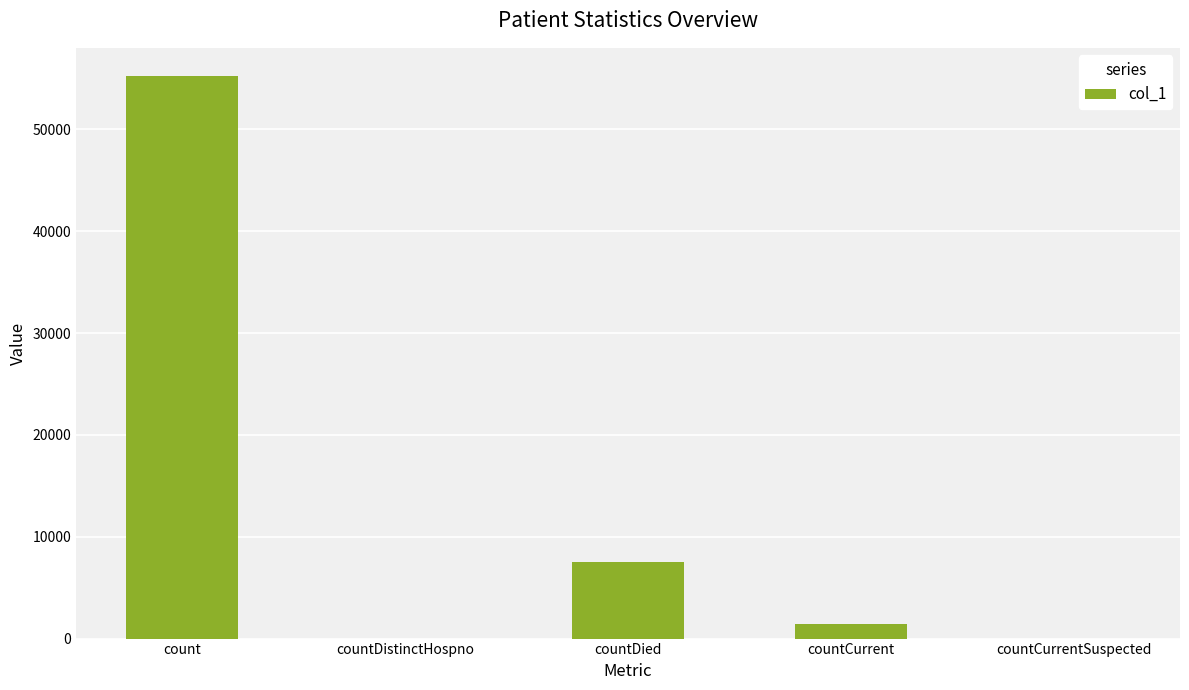

The value at countDistinctHospno is 28591. True or false?

False